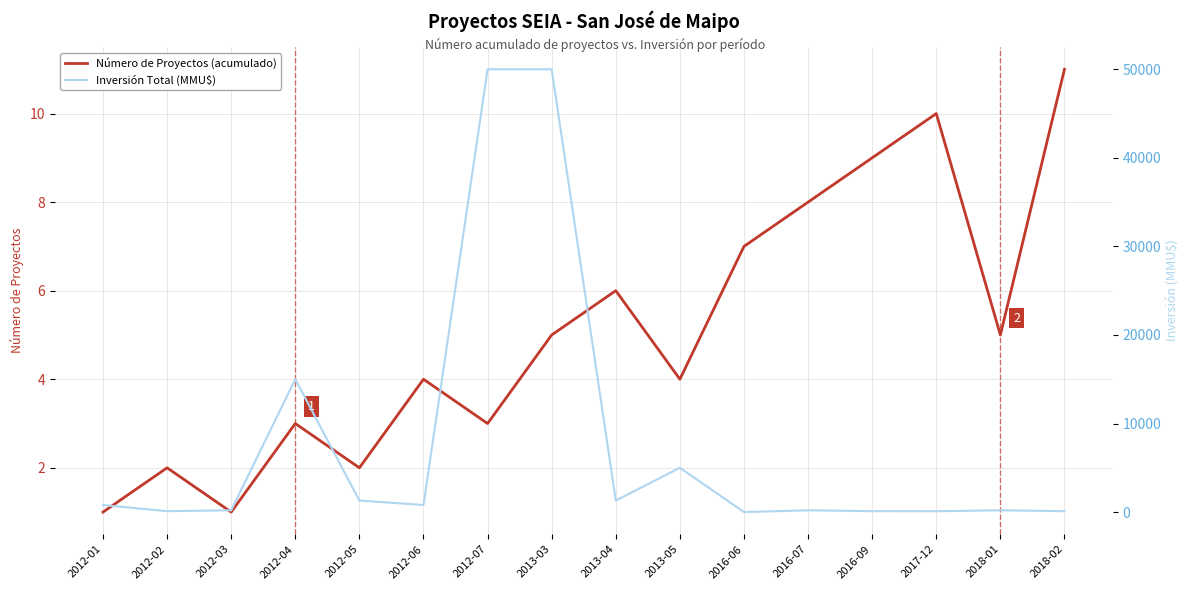

Does the chart display data point markers on the line(s)?

No